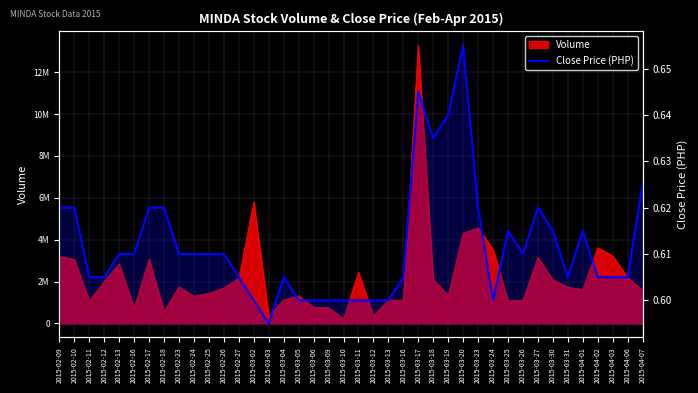

The chart shows a value of 0.9 at 2015-03-30. True or false?

False